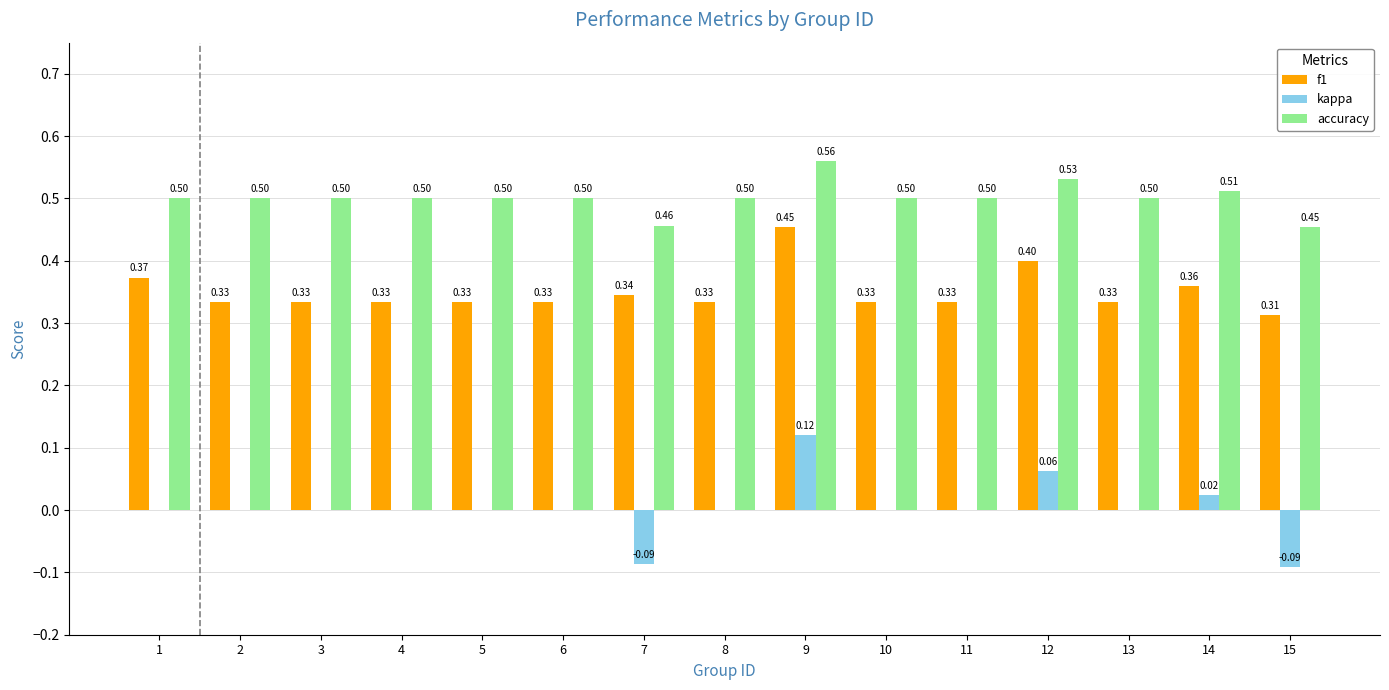

Which series has the largest total across all categories?

accuracy